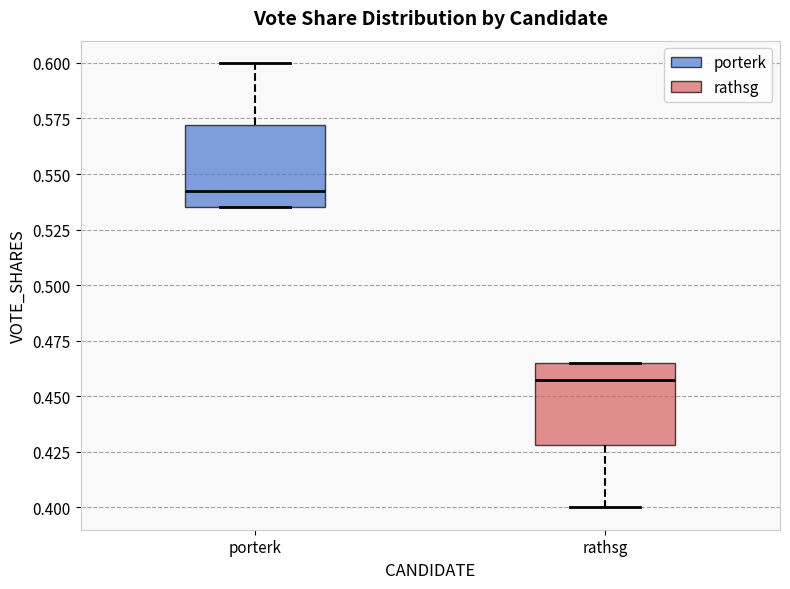

Where is the upper edge of the box for rathsg on the y-axis? The values are not printed on the chart, so give them approximately, as read against the axis.

0.465